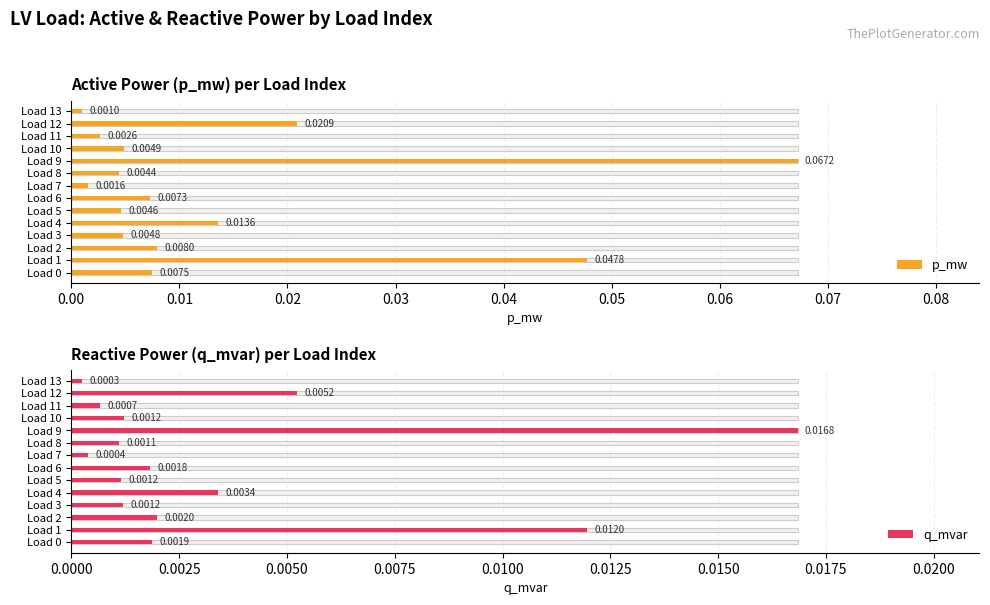

At which label is q_mvar closest to 0?

Load 13